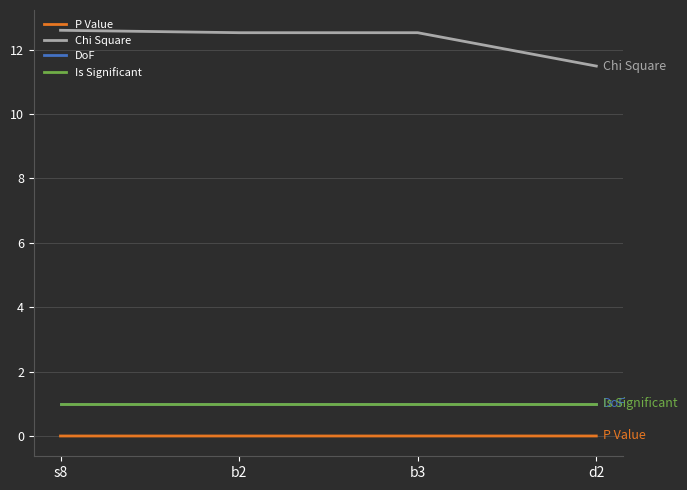

Is the value of Is Significant at b2 greater than the value of Chi Square at d2?

No